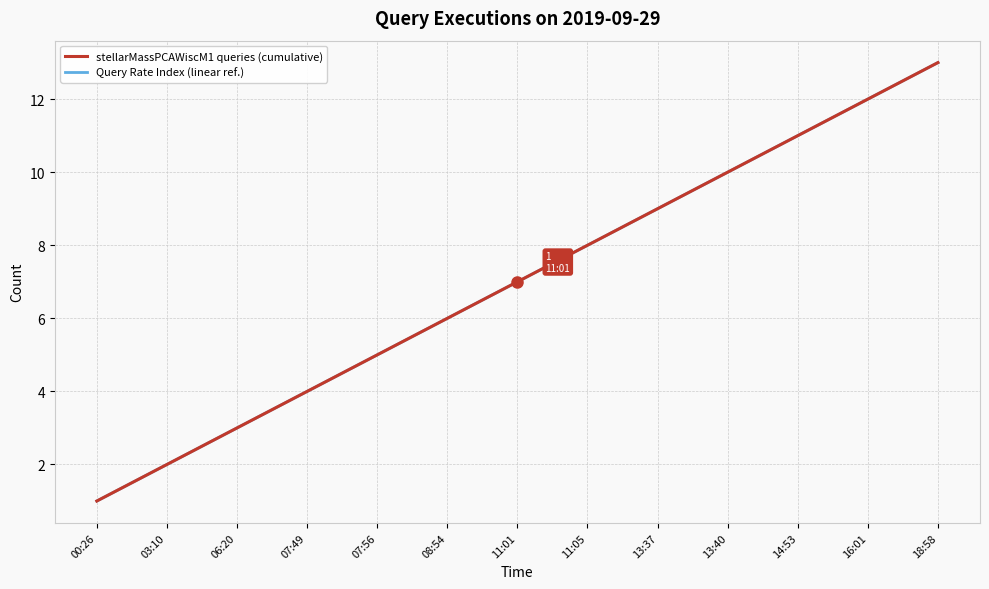

Which has a higher value, 11:01 or 18:58?

18:58